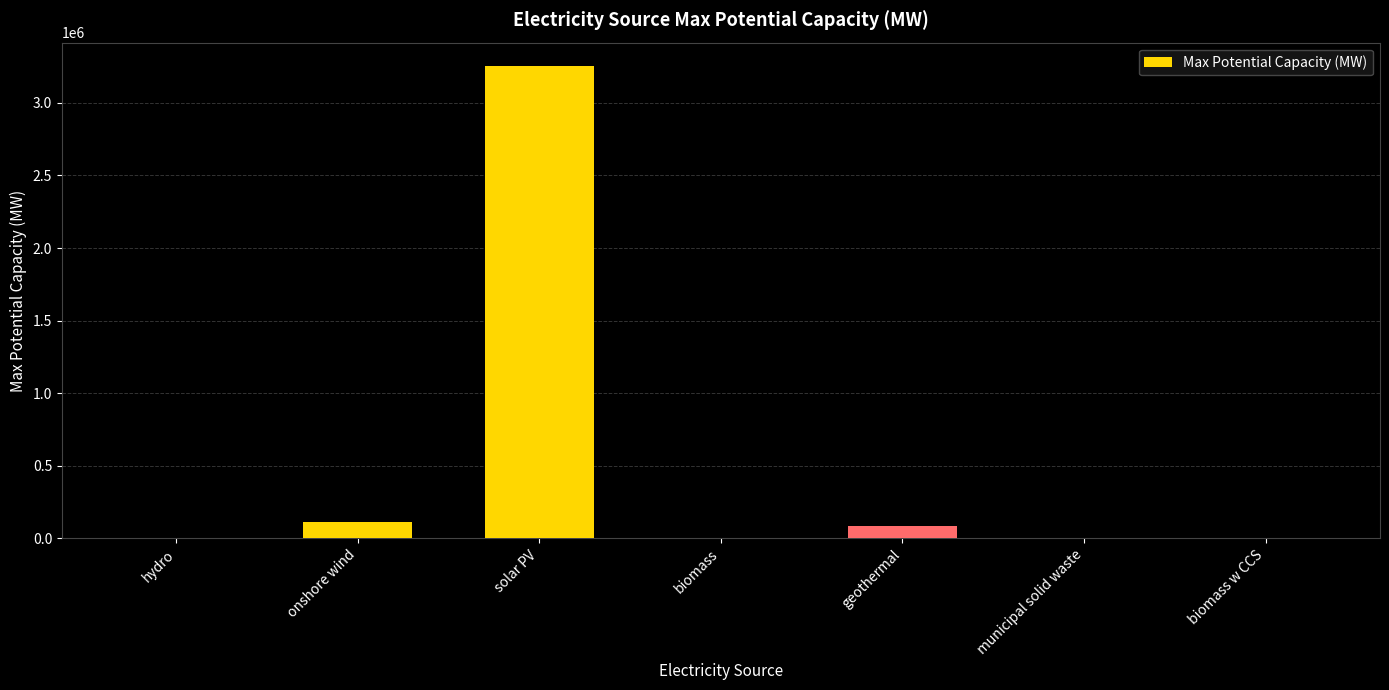

Are the bars horizontal?

No